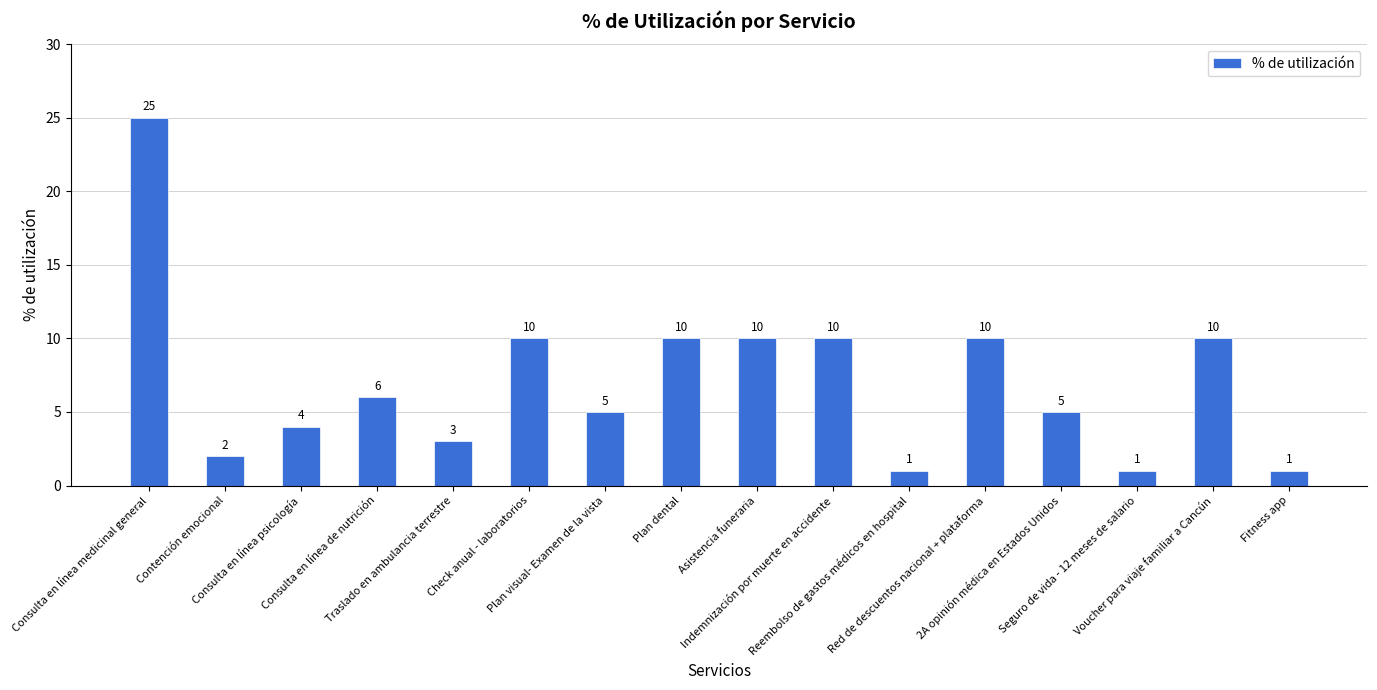

Does the chart contain stacked bars?

No